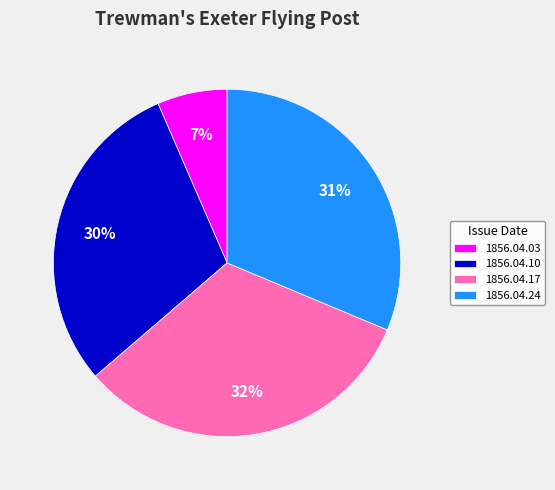

To the nearest percent, what percentage of the pie is 1856.04.24?

31%